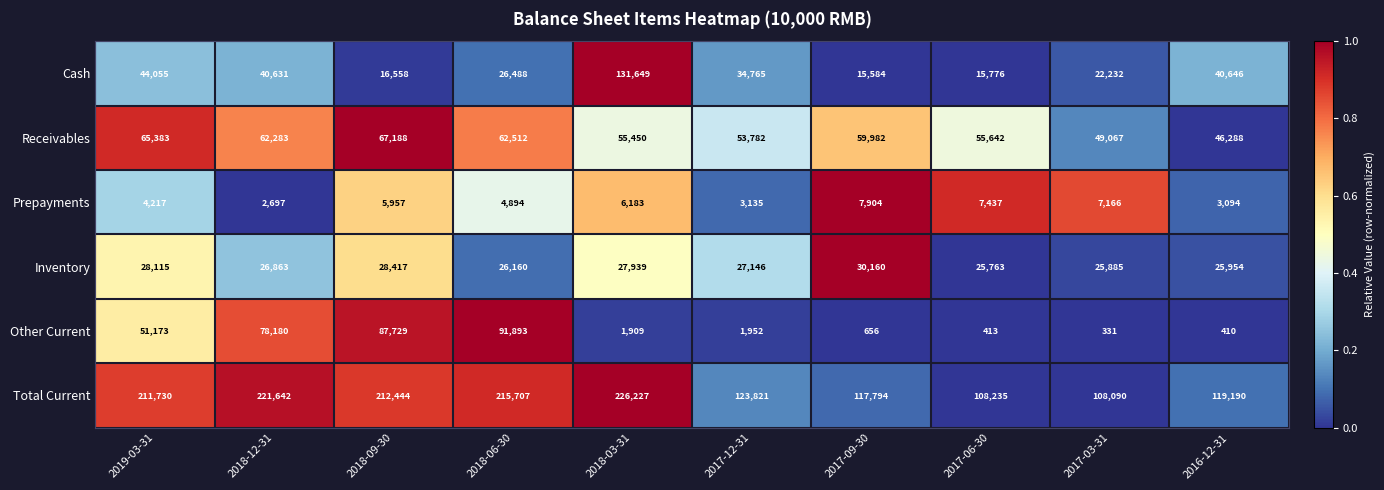

Which category has the highest value in the Prepayments series?

2017-09-30